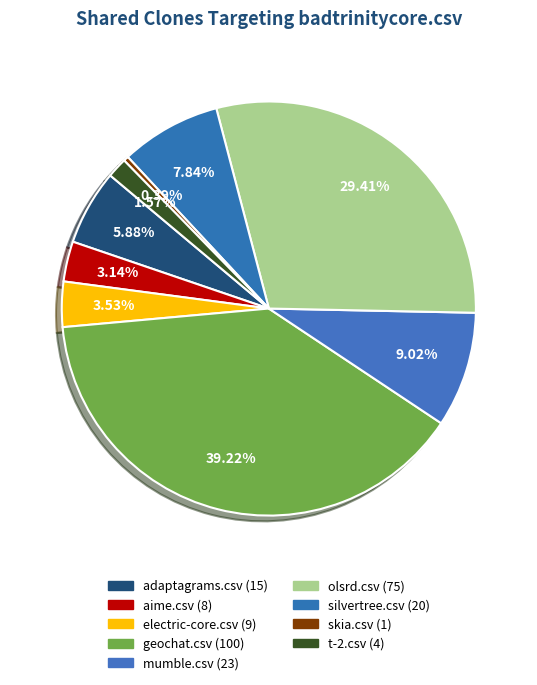

Which slice is the largest?

geochat.csv